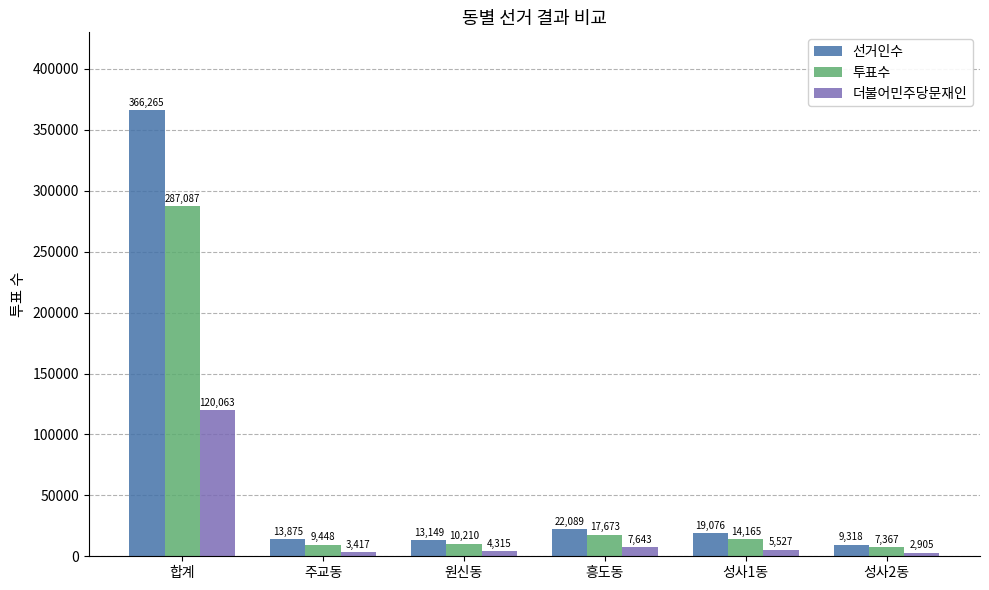

Reading left to right, transcribe all the data shown in this chart.

선거인수: 합계=366265	주교동=13875	원신동=13149	흥도동=22089	성사1동=19076	성사2동=9318
투표수: 합계=287087	주교동=9448	원신동=10210	흥도동=17673	성사1동=14165	성사2동=7367
더불어민주당문재인: 합계=120063	주교동=3417	원신동=4315	흥도동=7643	성사1동=5527	성사2동=2905